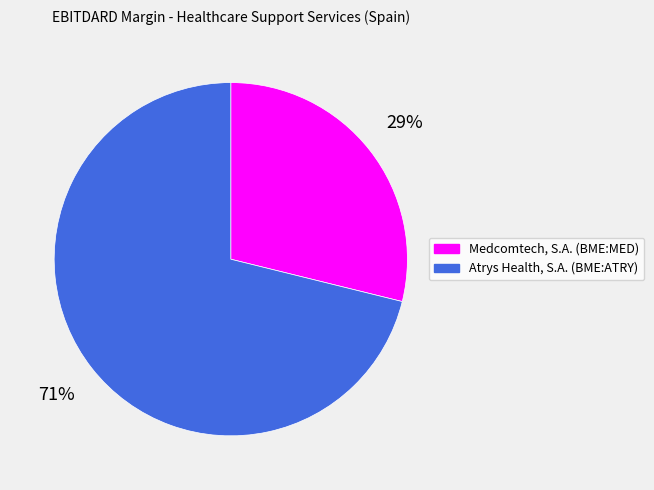

What is the largest slice in the pie chart?

Atrys Health, S.A. (BME:ATRY)